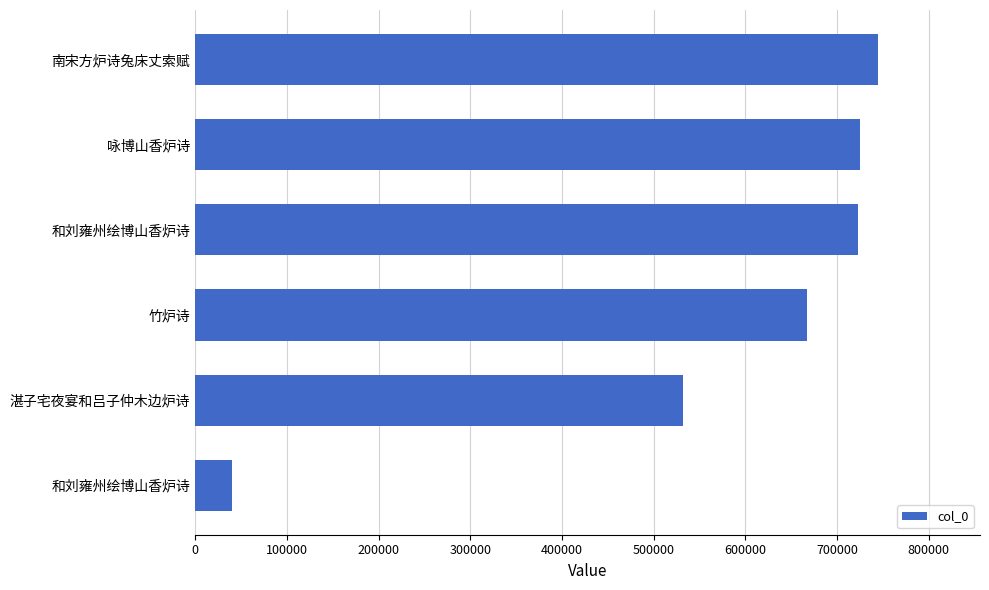

At which category does the chart reach its peak across all series?

南宋方炉诗兔床丈索赋